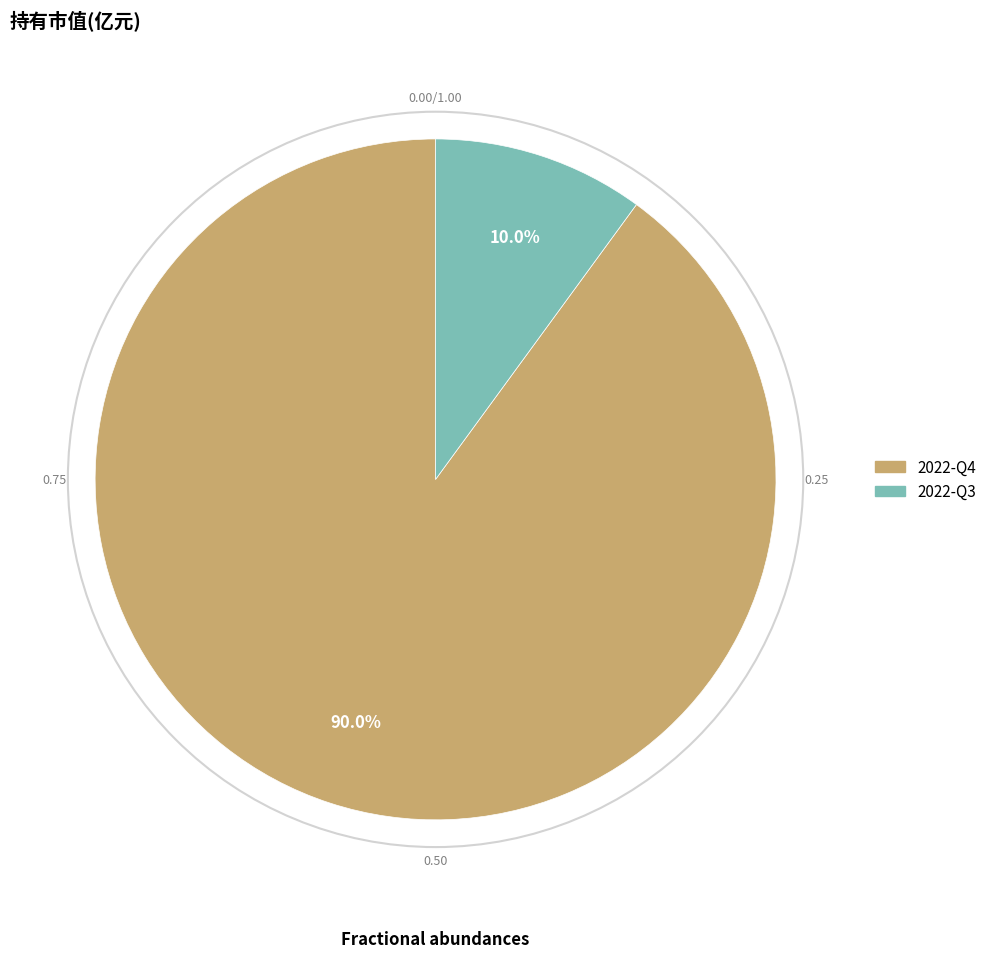

Is 2022-Q4 the majority of the pie?

Yes